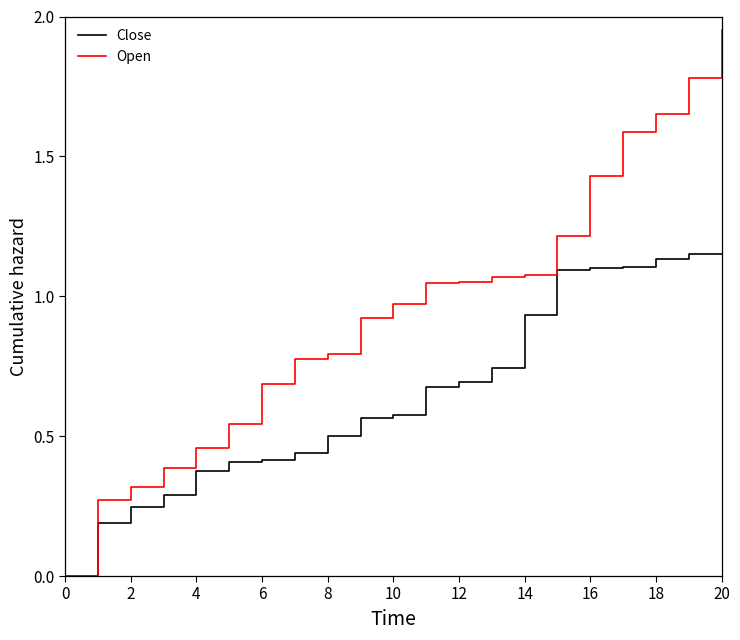

Which series has the largest total across all categories?

Open